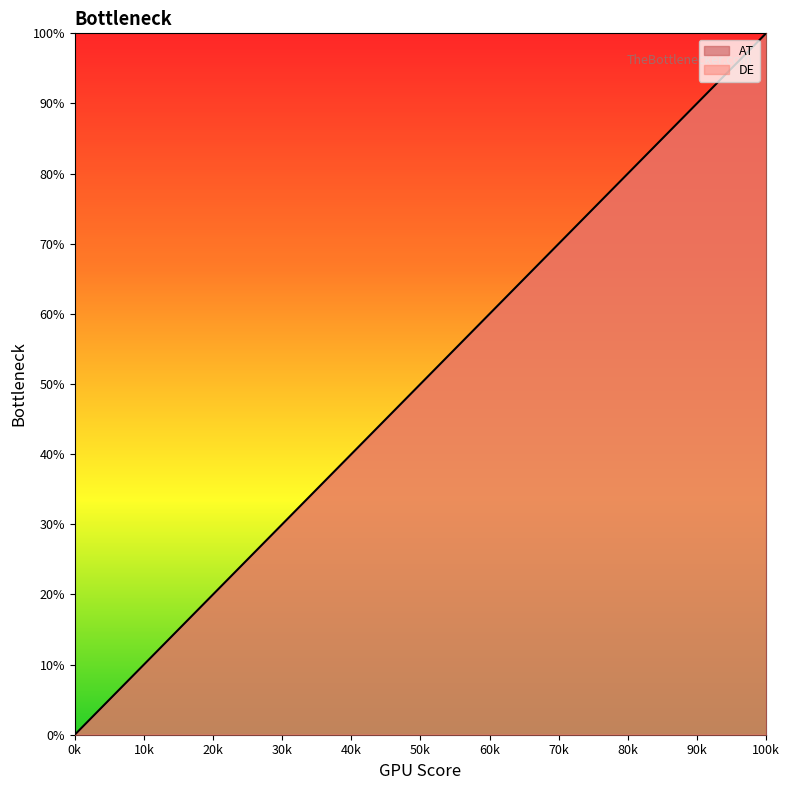

Which label corresponds to the largest value in the chart?

100k